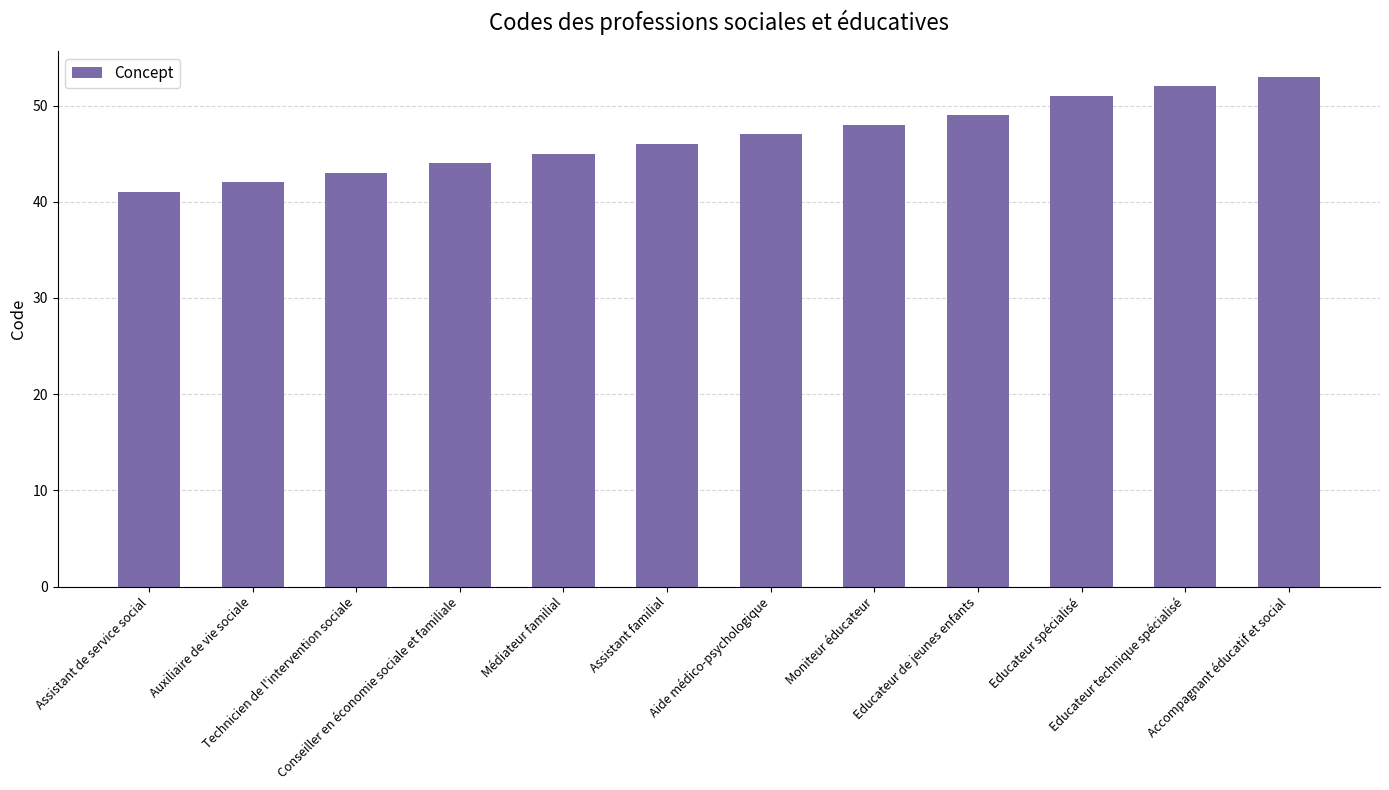

Reading left to right, extract all data points from this chart.

41	42	43	44	45	46	47	48	49	51	52	53